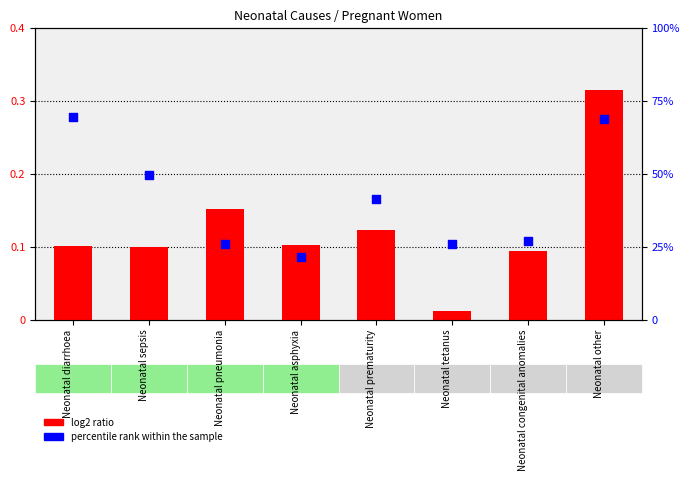

What is the total value across all series at Neonatal prematurity?

41.6